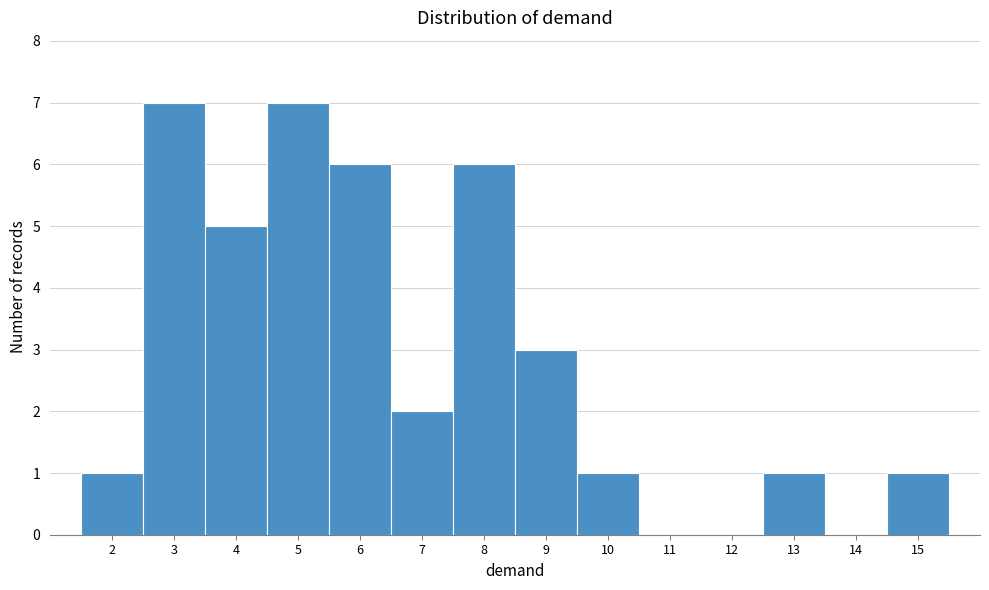

What is the height of the bar covering 4.5 to 5.5 on the x-axis? The values are not printed on the chart, so give them approximately, as read against the axis.

7